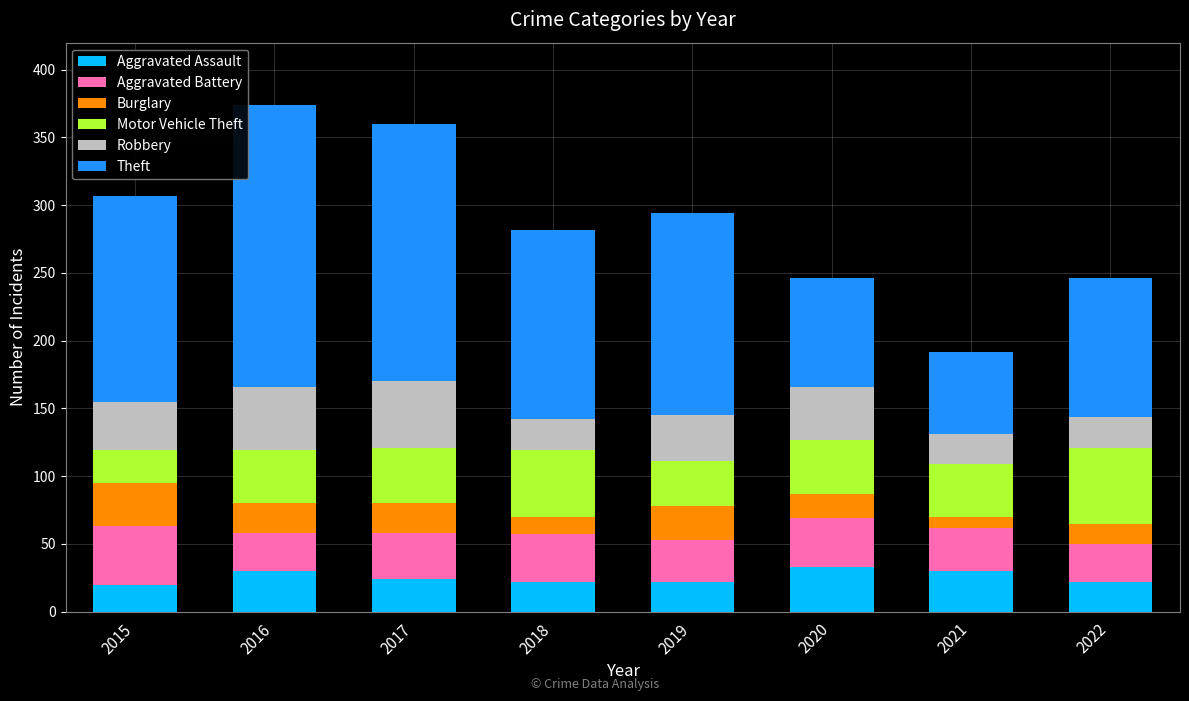

What are all the series names shown in the legend?

Aggravated Assault, Aggravated Battery, Burglary, Motor Vehicle Theft, Robbery, Theft